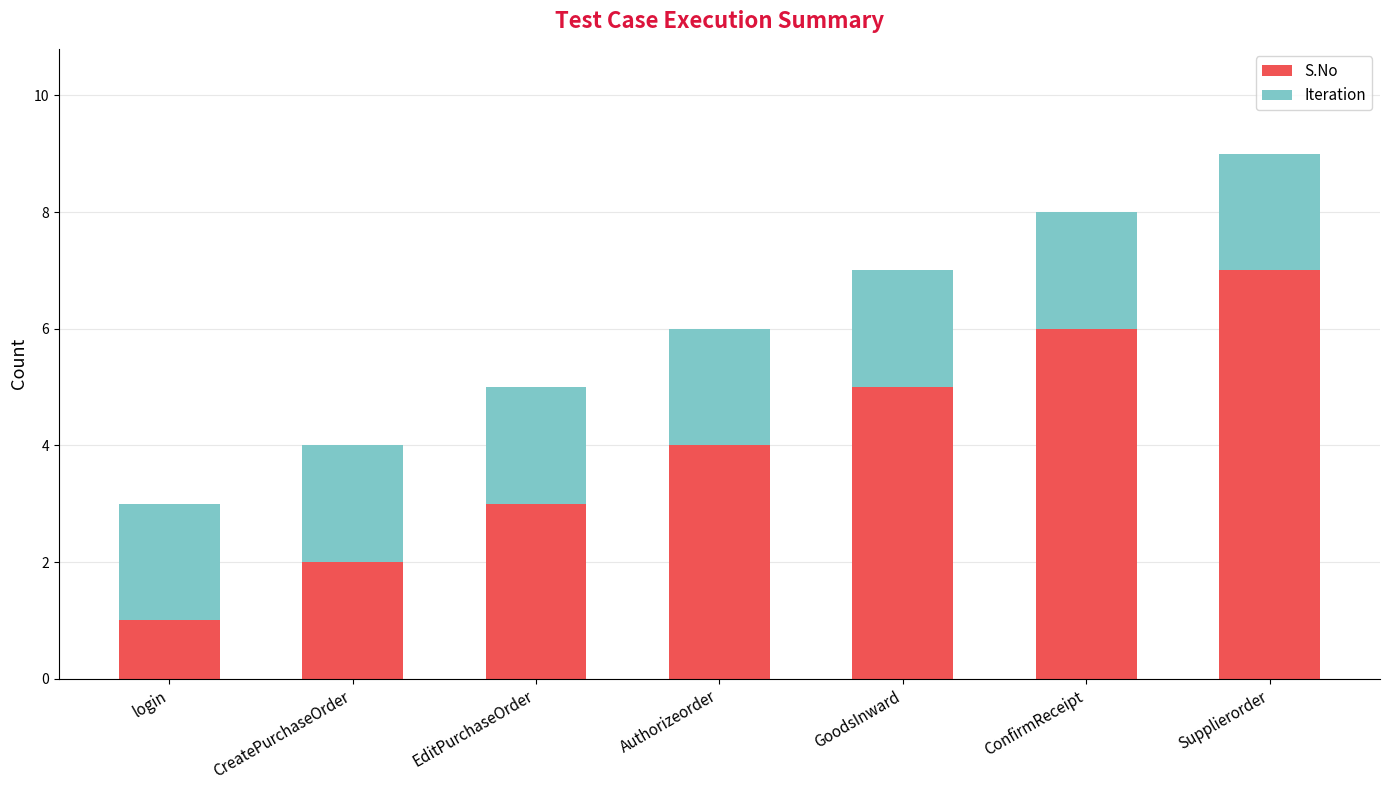

What are all the series names shown in the legend?

S.No, Iteration